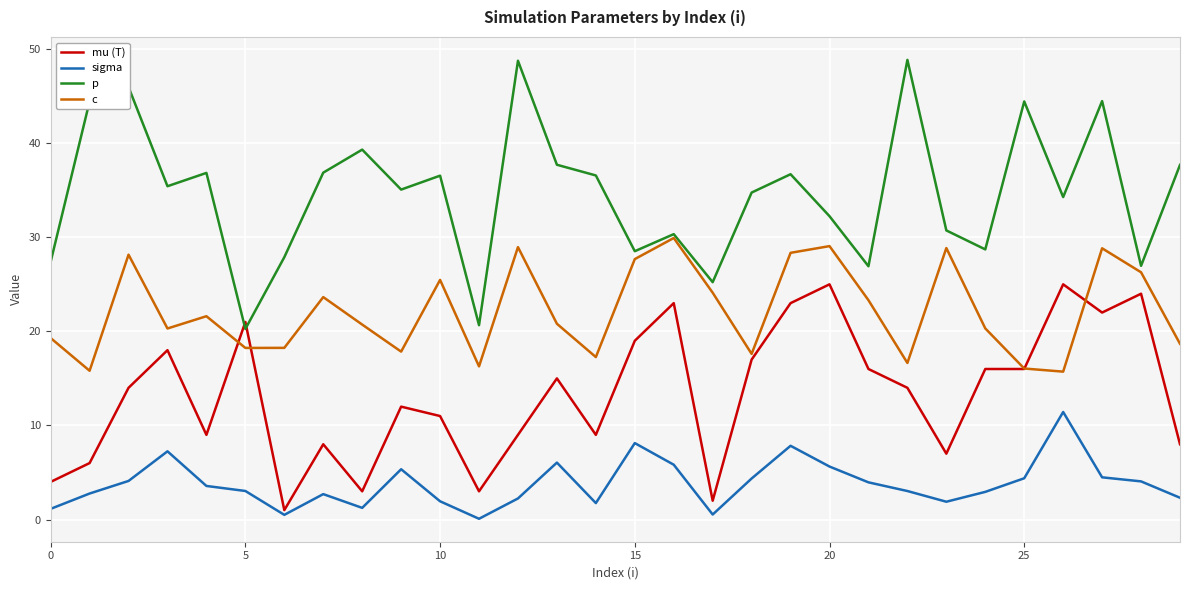

How many distinct data groups are displayed?

4